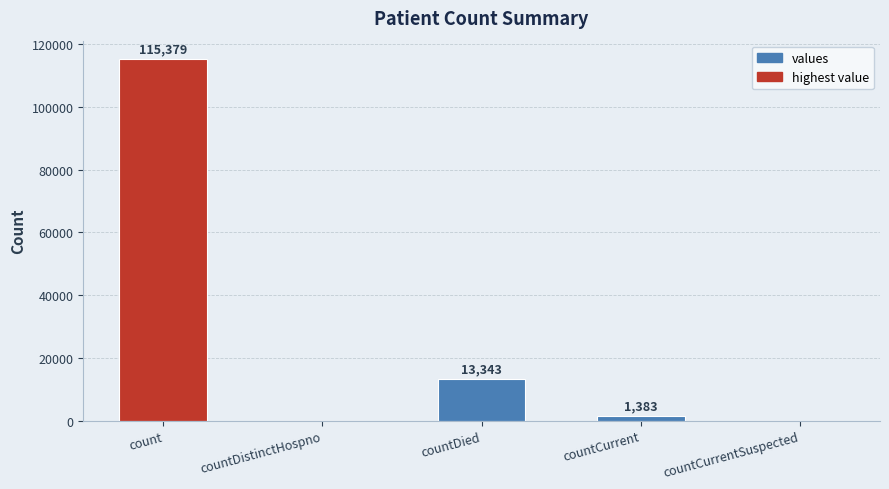

Reading right to left, what are all the values shown in this chart?

countCurrentSuspected=0	countCurrent=1383	countDied=13343	countDistinctHospno=0	count=115379